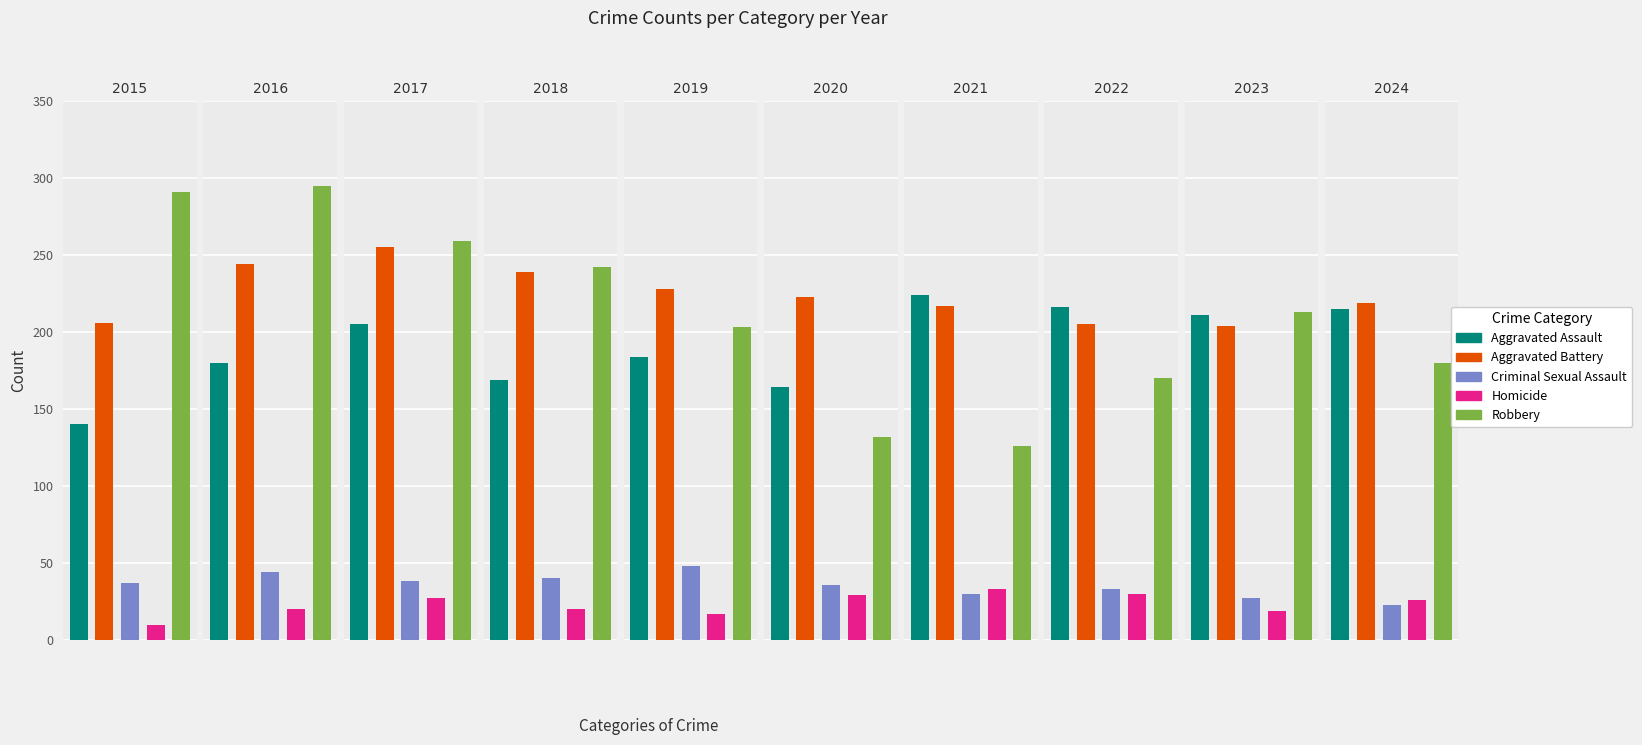

How many data points does each series have?

10